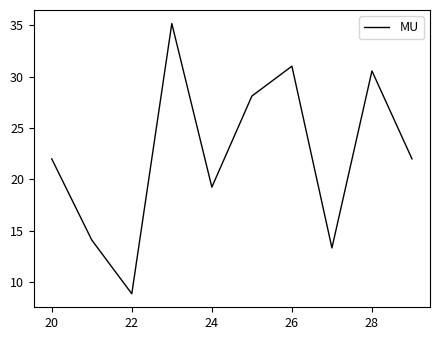

What is the greatest value displayed?

35.2